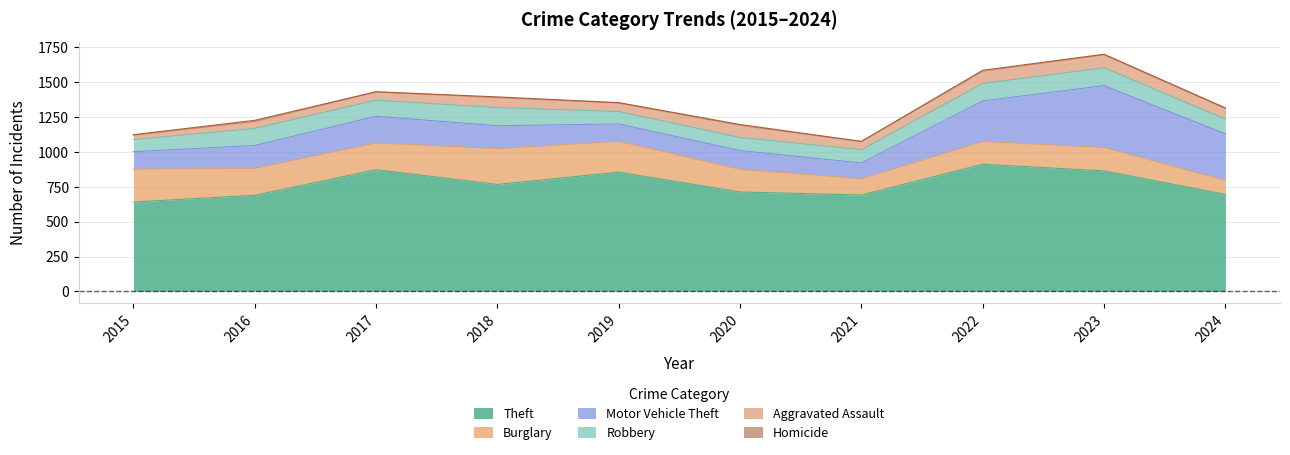

Which series has the largest range (max minus min)?

Motor Vehicle Theft